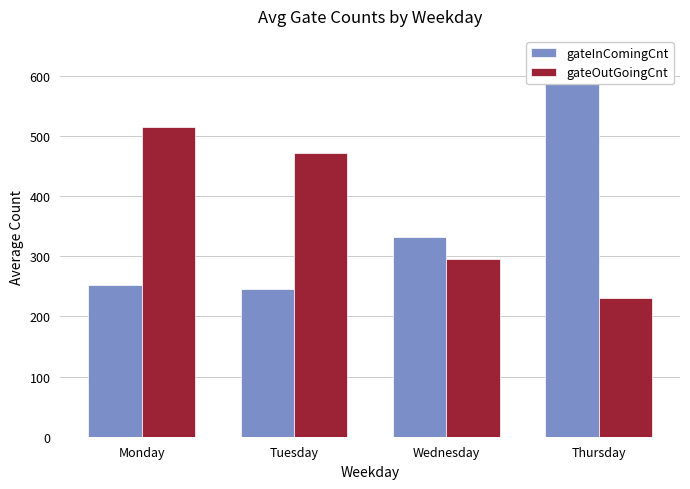

Which series has the largest range (max minus min)?

gateInComingCnt